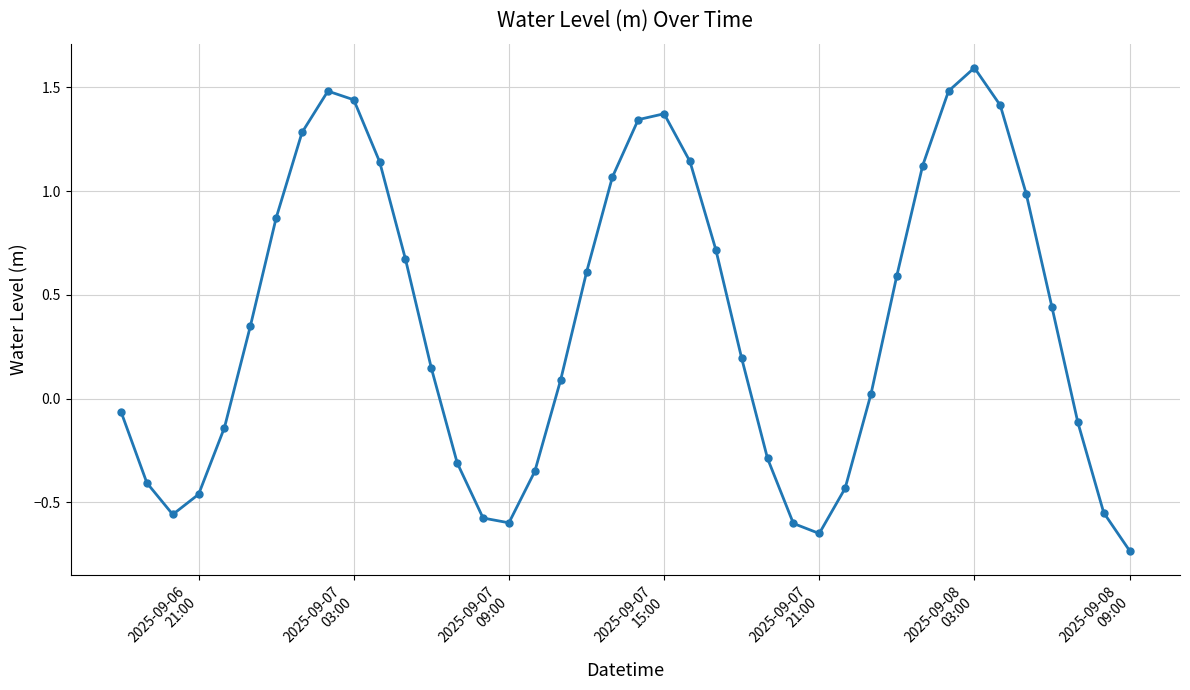

What is the value of the 31st point from the left?

0.6